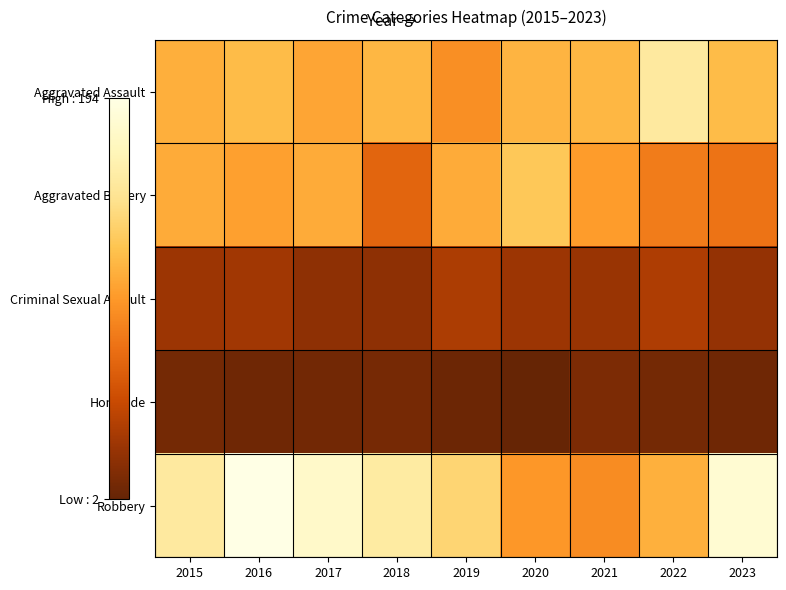

Reading right to left, list all the values displayed in this chart.

Aggravated Assault: 2023=118	2022=154	2021=115	2020=113	2019=92	2018=115	2017=105	2016=118	2015=110
Aggravated Battery: 2023=76	2022=81	2021=100	2020=125	2019=108	2018=67	2017=108	2016=102	2015=108
Criminal Sexual Assault: 2023=24	2022=36	2021=26	2020=28	2019=35	2018=21	2017=21	2016=30	2015=28
Homicide: 2023=7	2022=9	2021=13	2020=2	2019=5	2018=10	2017=8	2016=7	2015=9
Robbery: 2023=183	2022=111	2021=91	2020=97	2019=135	2018=155	2017=178	2016=194	2015=154